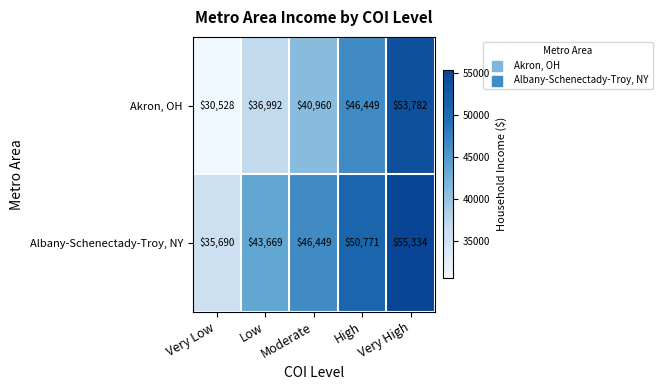

What is the greatest value displayed?

55334